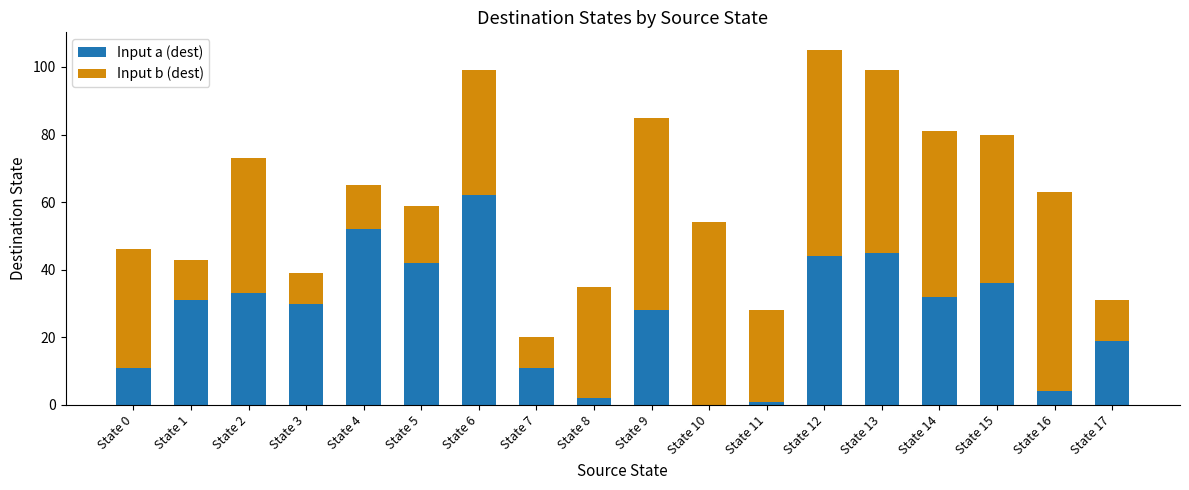

At which label does Input a (dest) reach its peak?

State 6